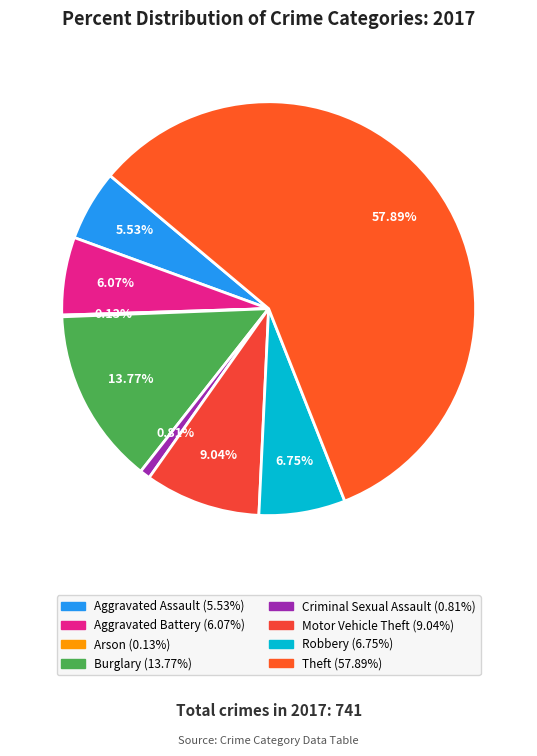

Count the number of slices in the pie.

8